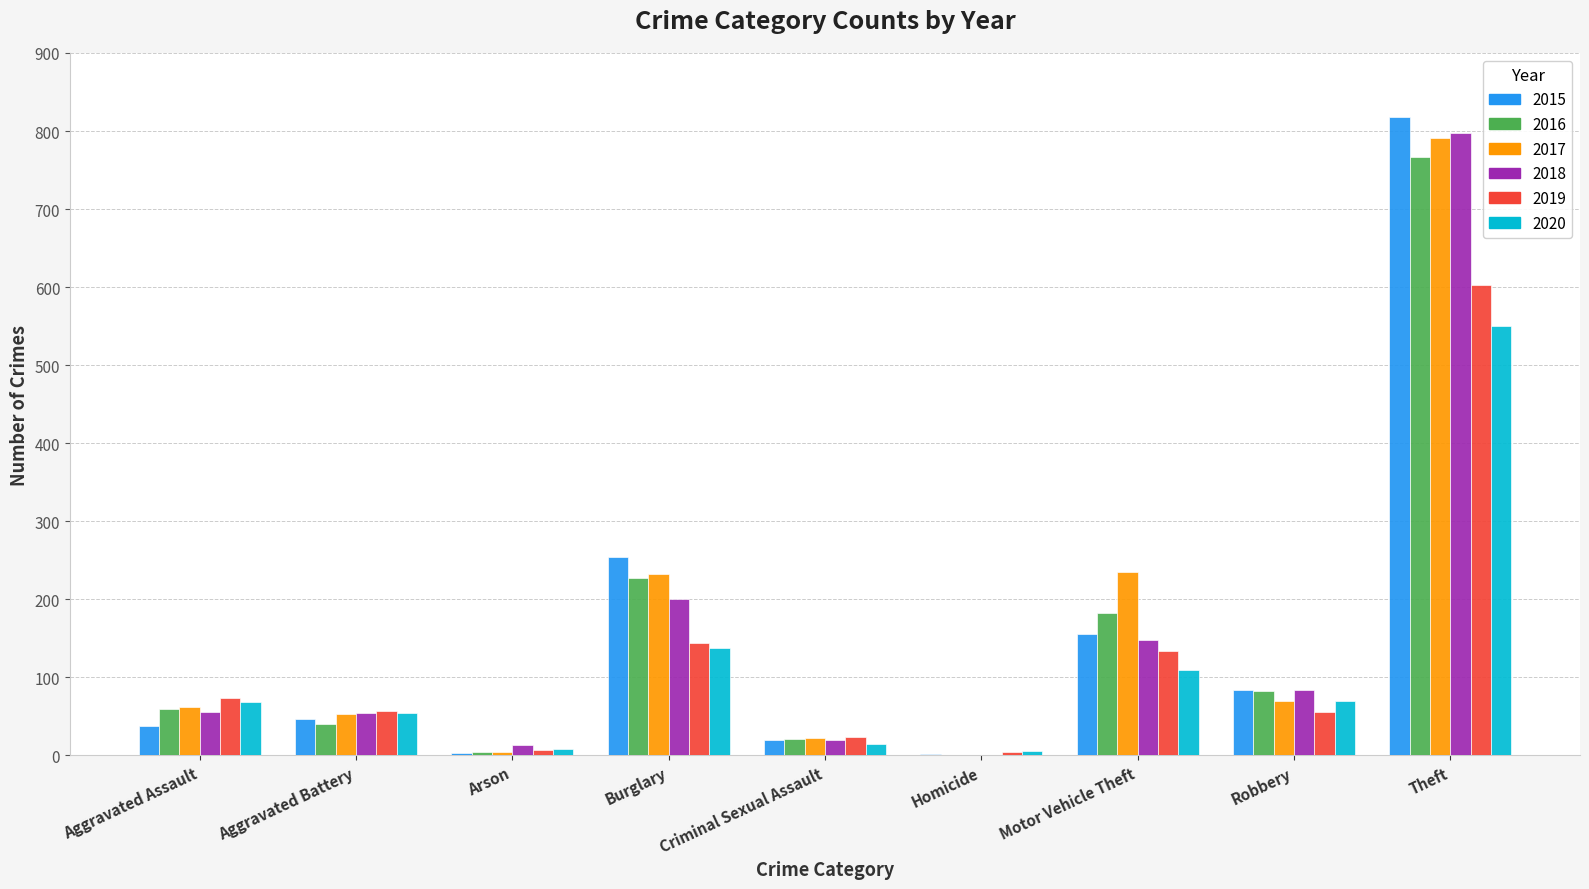

What are all the series names shown in the legend?

2015, 2016, 2017, 2018, 2019, 2020